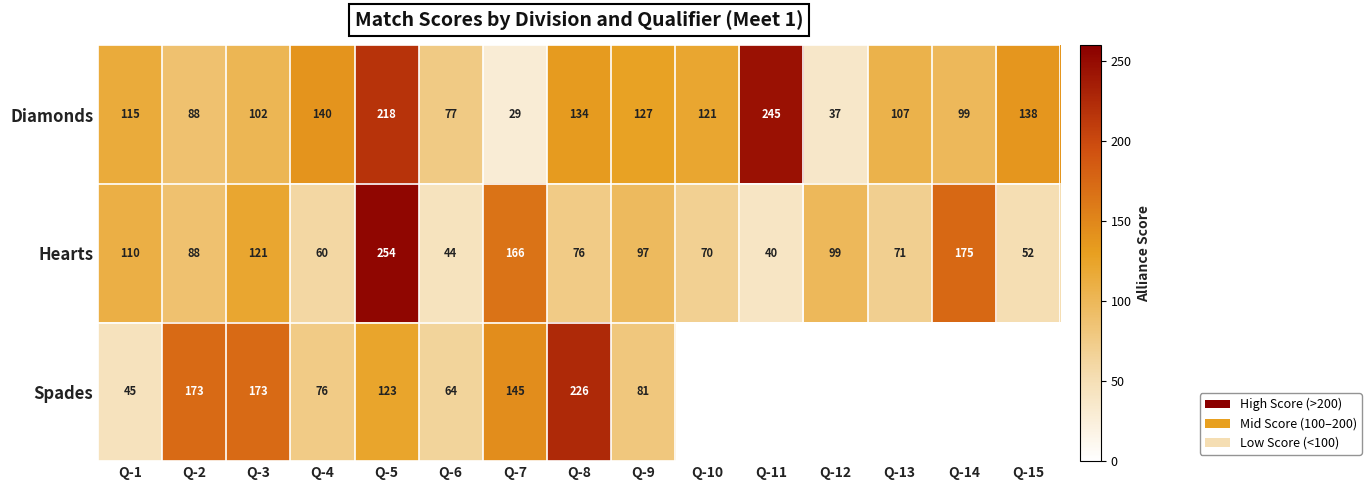

Which has a higher value, Q-7 or Q-3?

Q-3